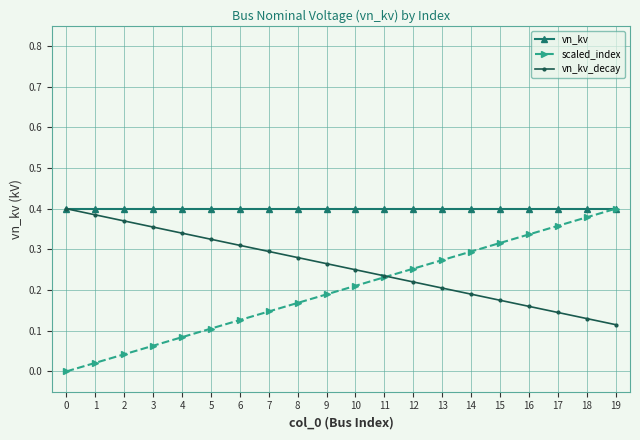

How many lines are shown in the chart?

3